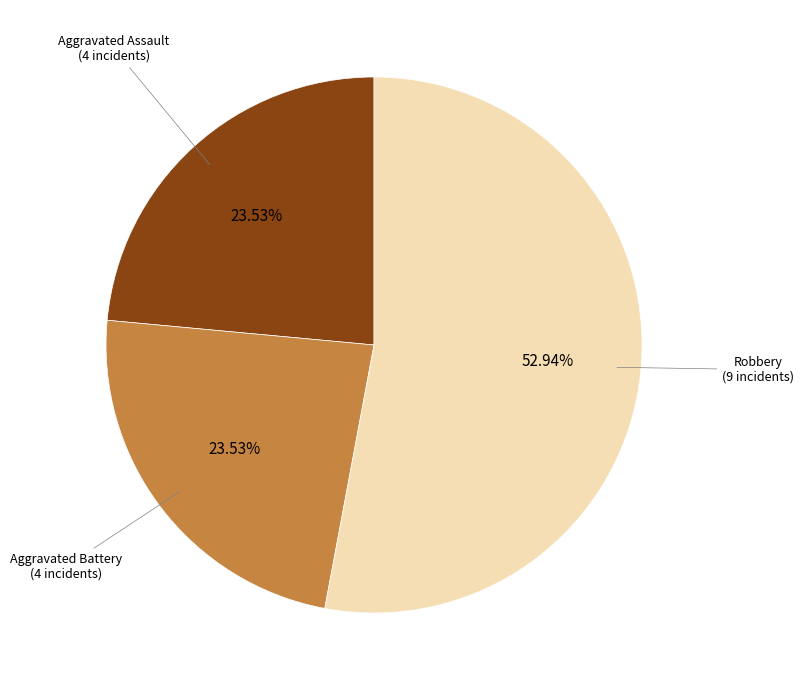

Does any single category account for the majority?

Yes